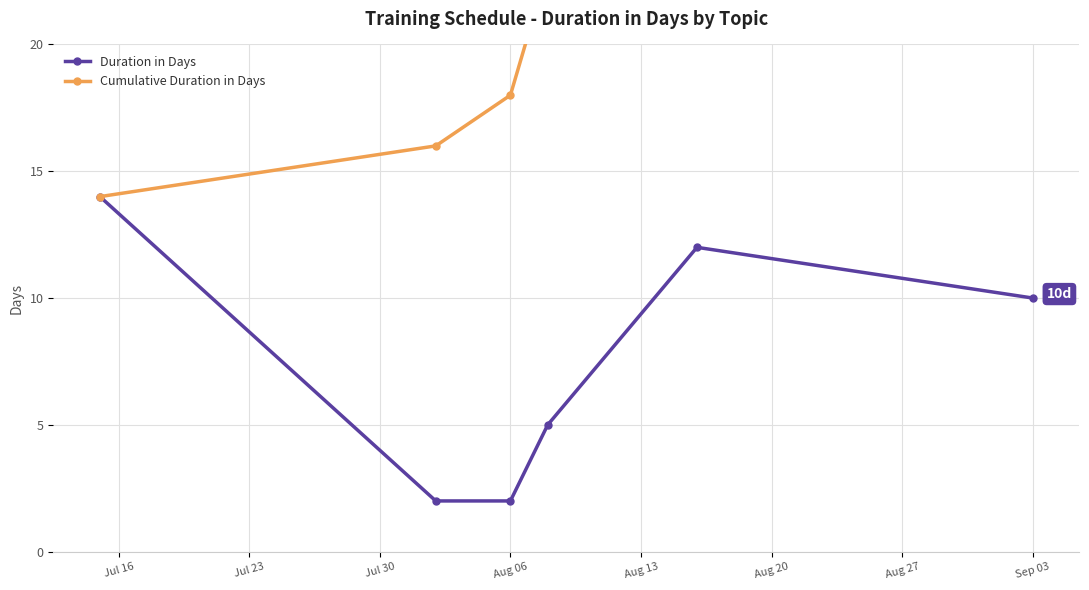

True or false: Duration in Days has a value of 2 at Aug 06.

True